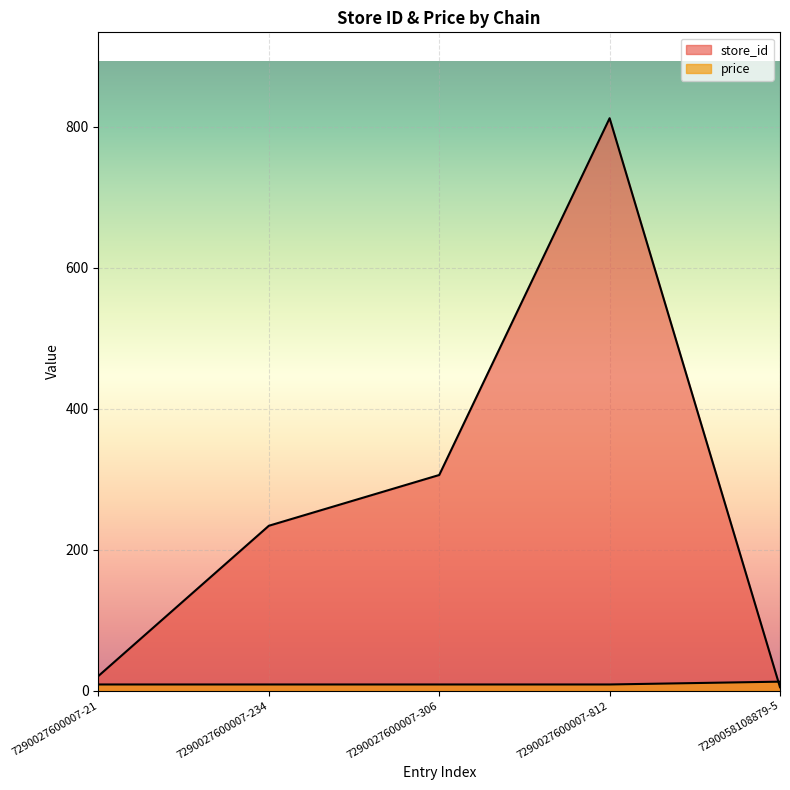

Which series changed the most between 7290027600007-21 and 7290027600007-306?

store_id